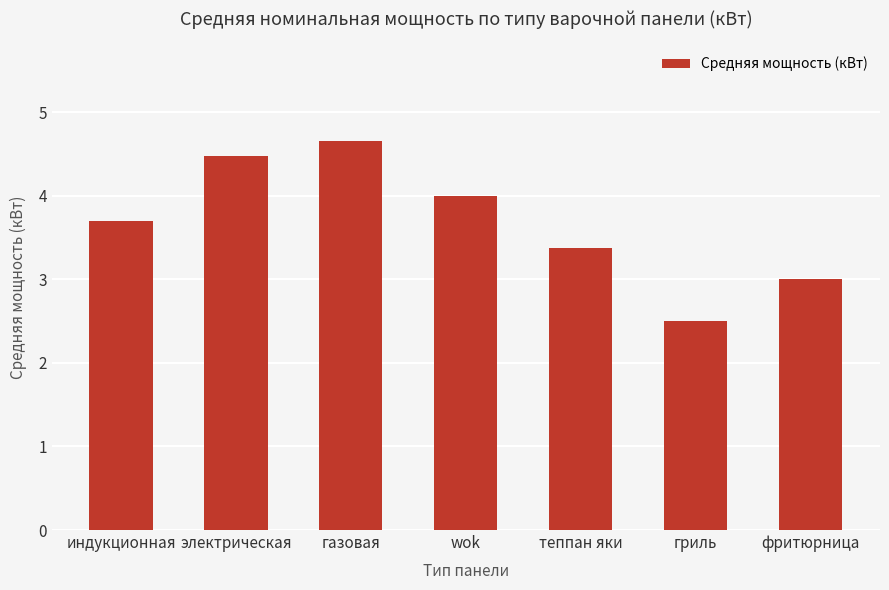

List the labels in order of value, smallest first.

гриль, фритюрница, теппан яки, индукционная, wok, электрическая, газовая